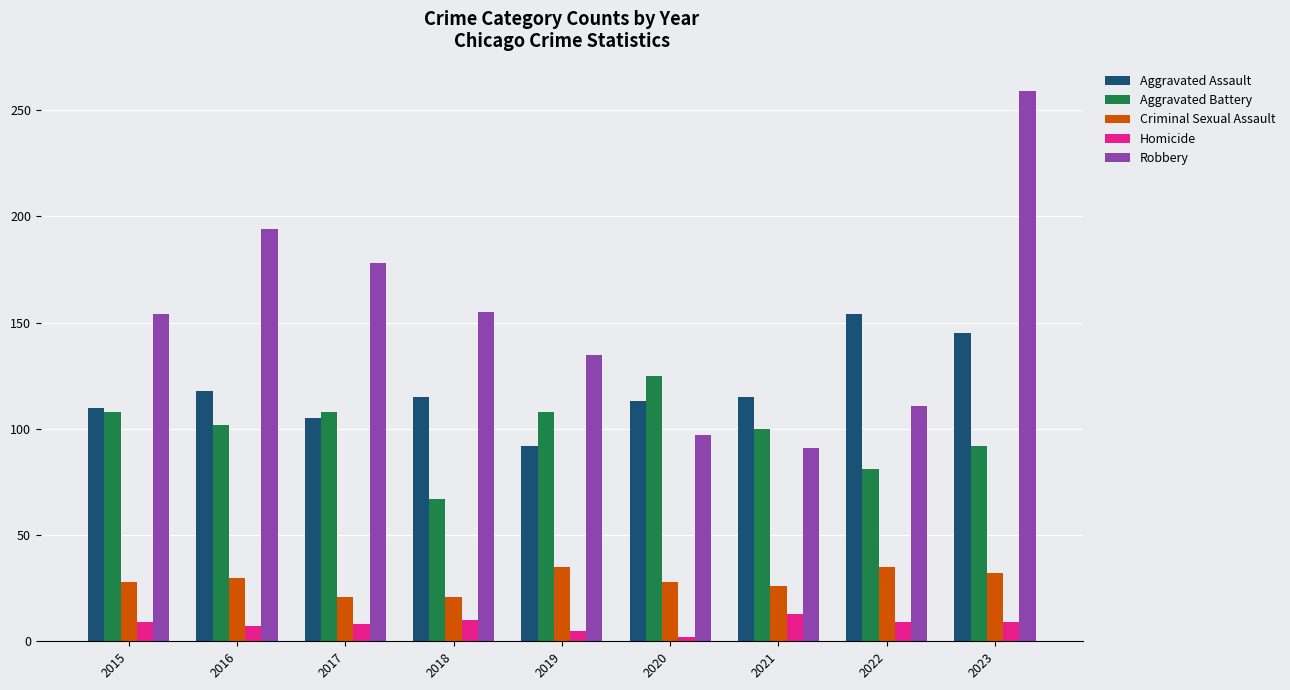

Is the value of Criminal Sexual Assault at 2022 greater than the value of Homicide at 2017?

Yes